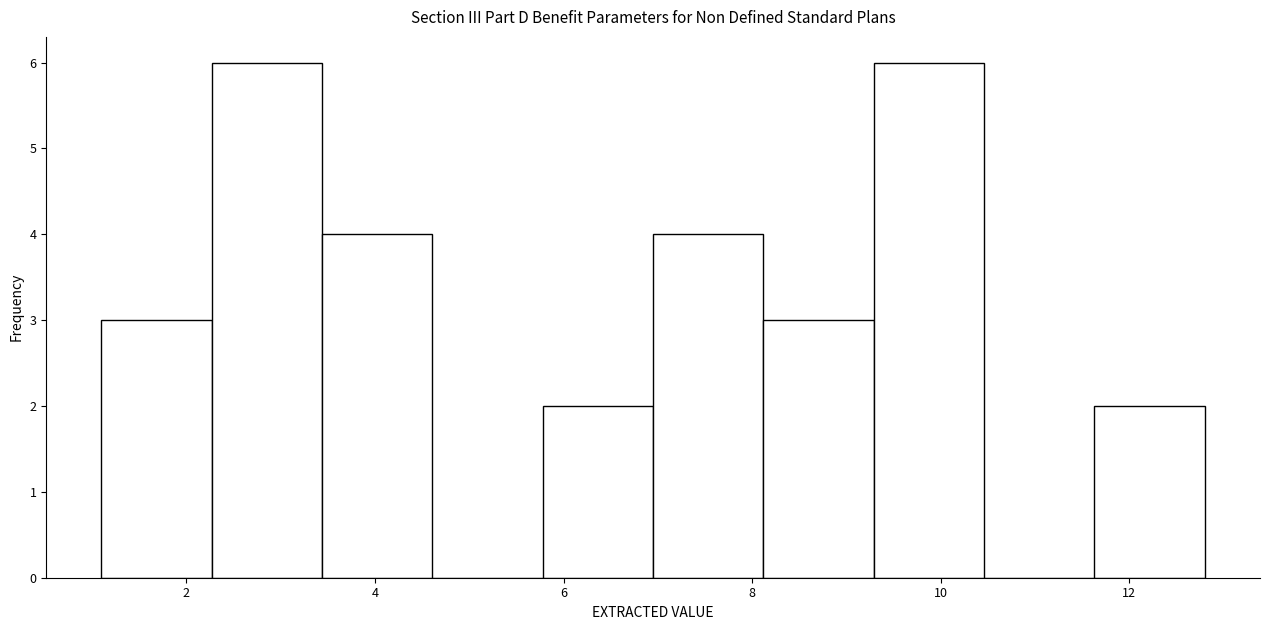

How tall is the bar that spans 1.2 to 2.2 on the x-axis? Neither the bar edges nor the heights are printed on the chart, so give them approximately, as read against the axes.

3